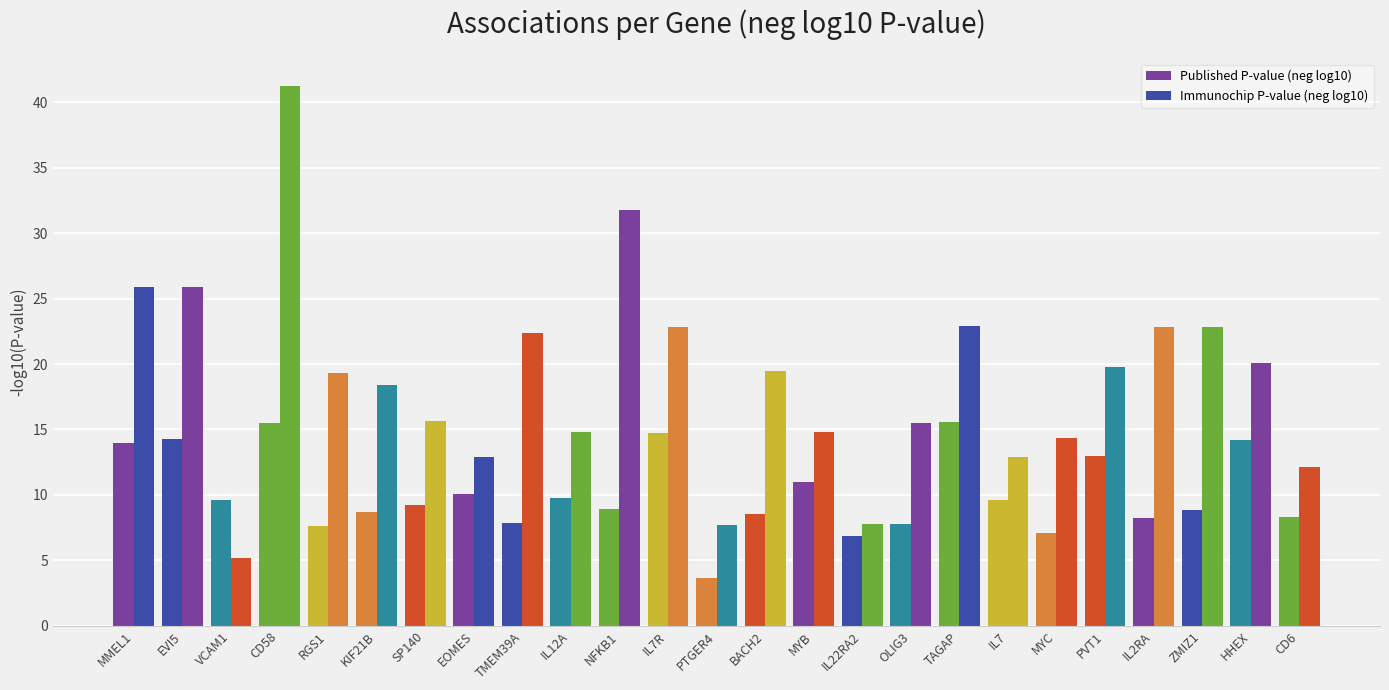

The Immunochip P-value (neg log10) series shows 18.4 at KIF21B. True or false?

True